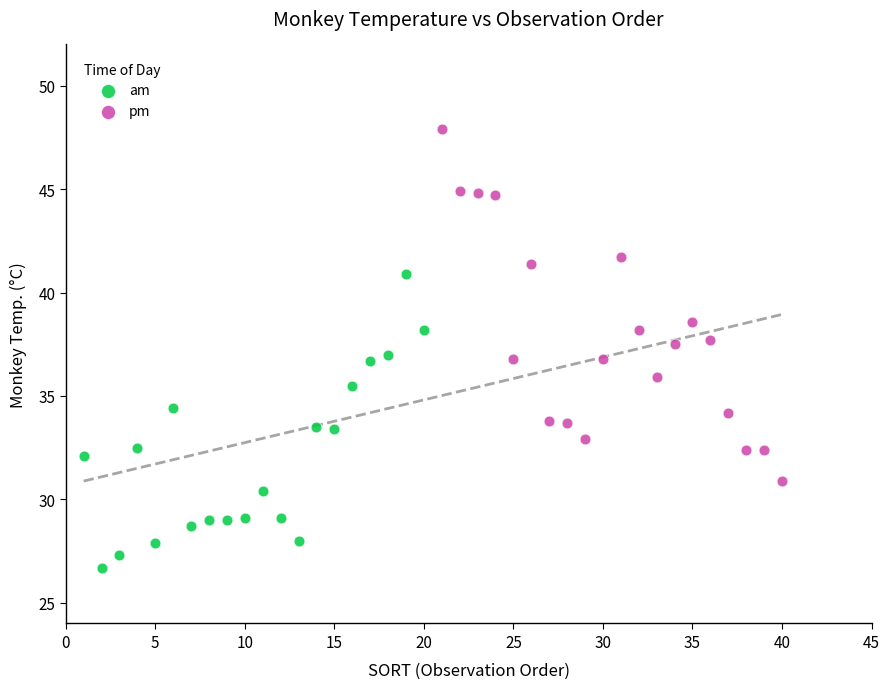

What are all the series names shown in the legend?

am, pm